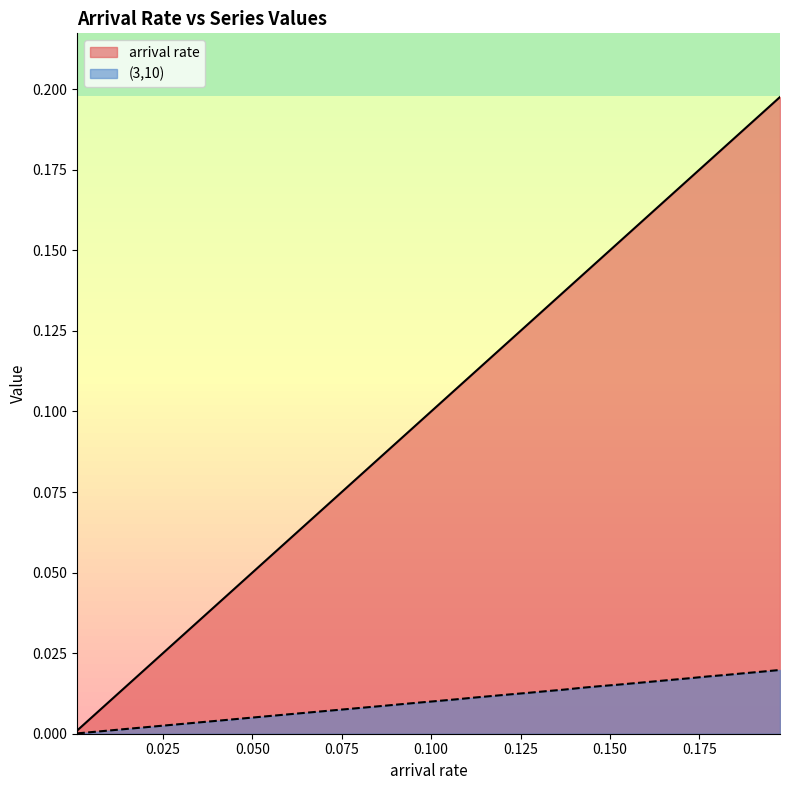

Which series has the largest total across all categories?

arrival rate